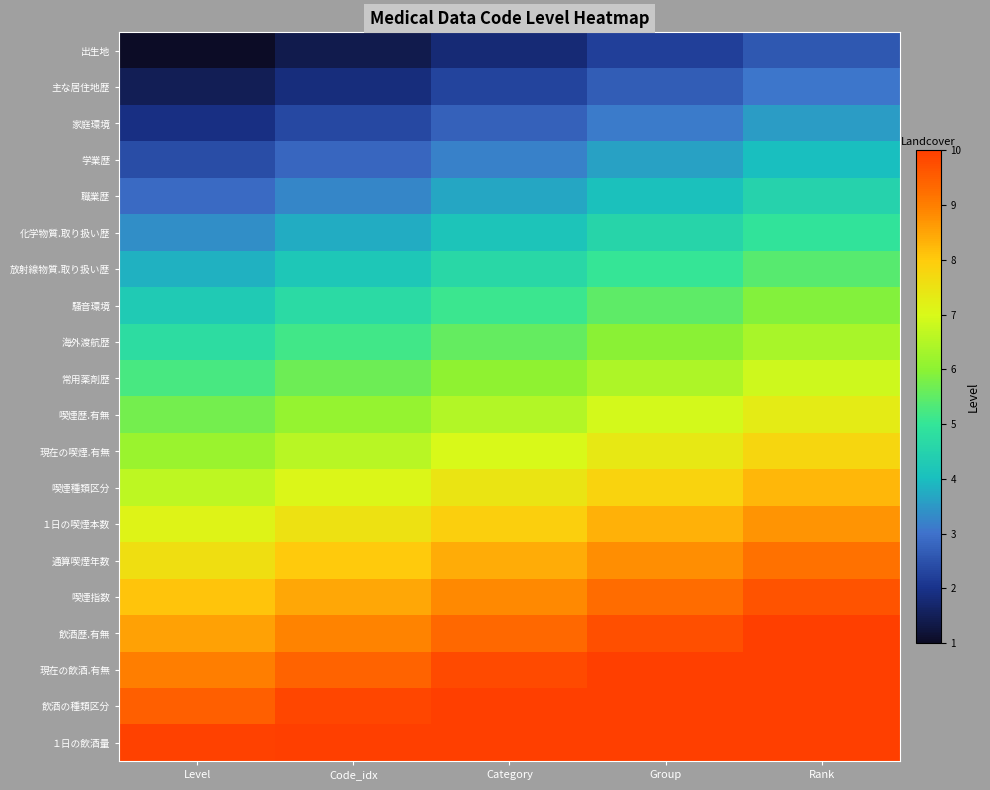

Count the number of categories in the chart.

5